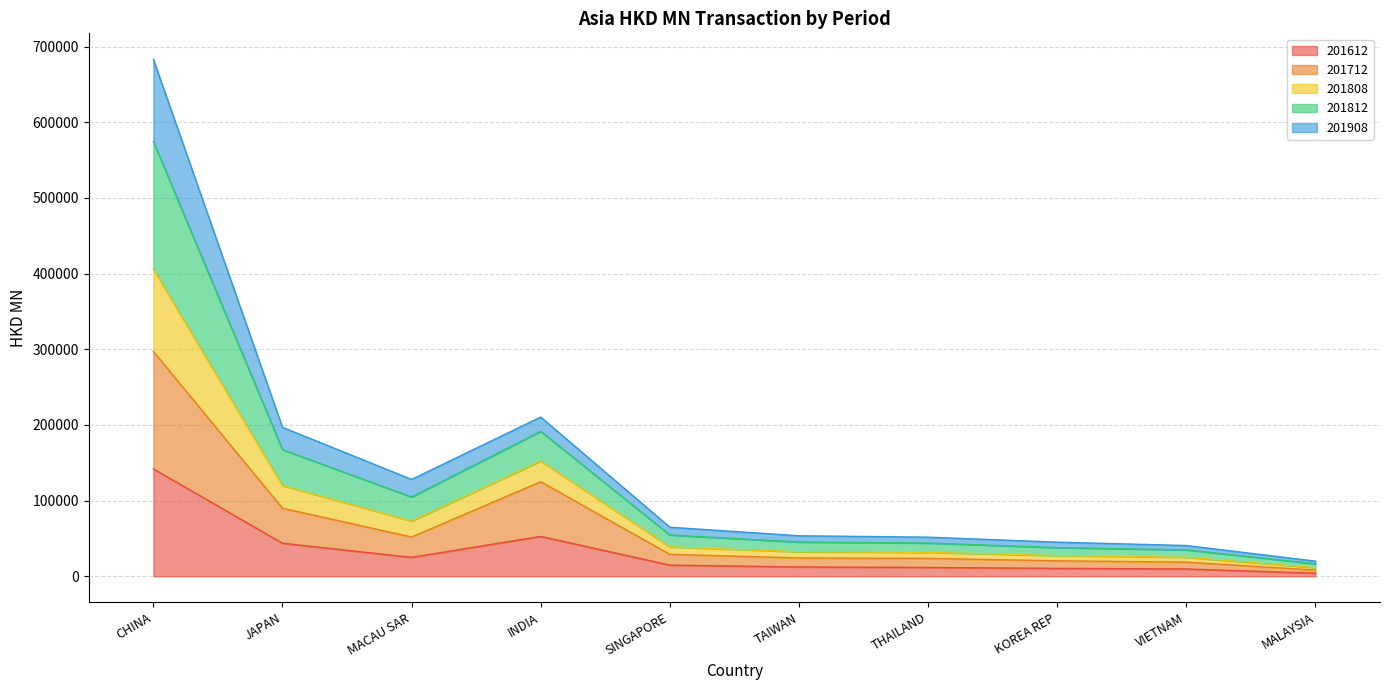

What is the maximum value for 201612?

141942.5